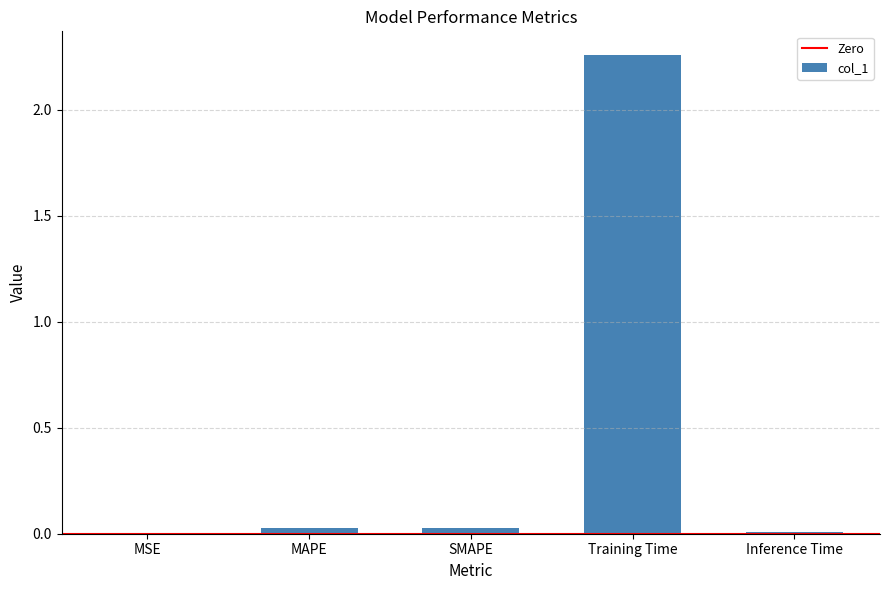

Which has a higher value, Inference Time or Training Time?

Training Time